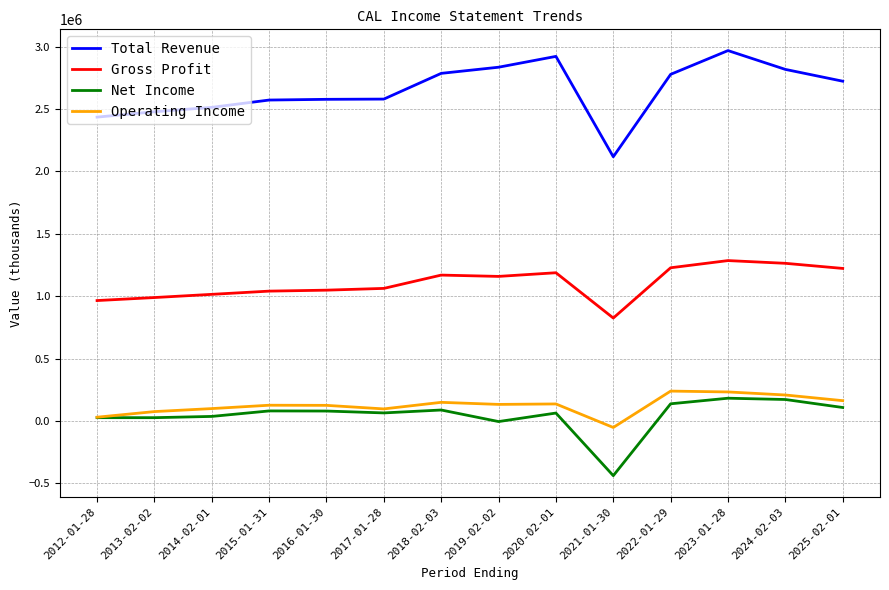

What is the highest value of the Gross Profit series?

1284900